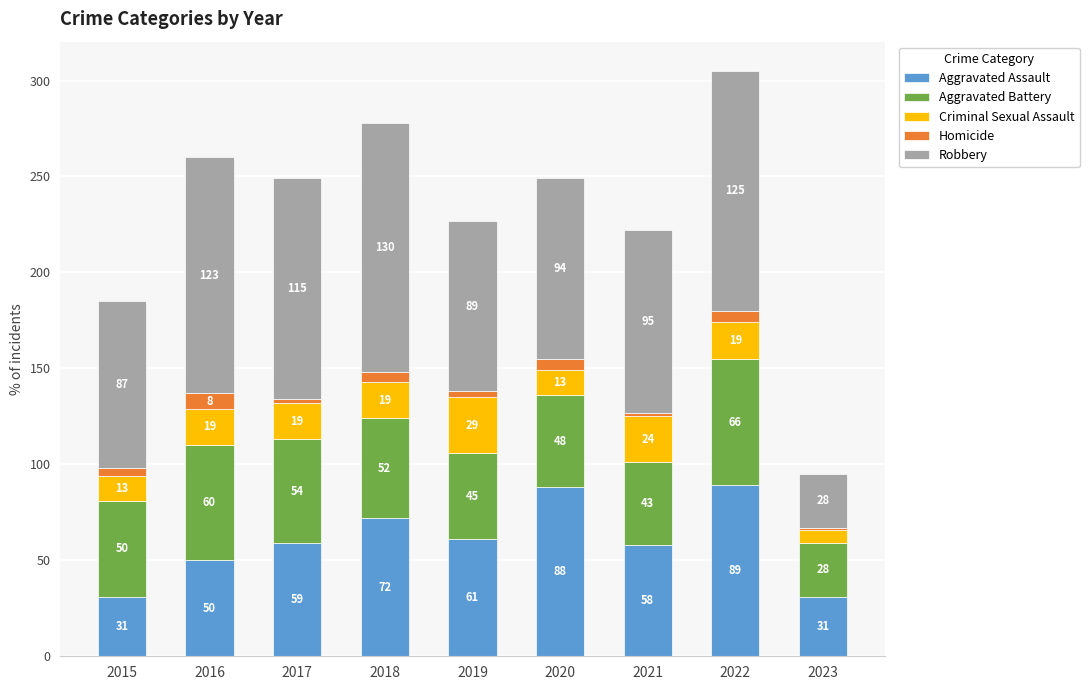

At which label is Aggravated Assault closest to 60?

2017